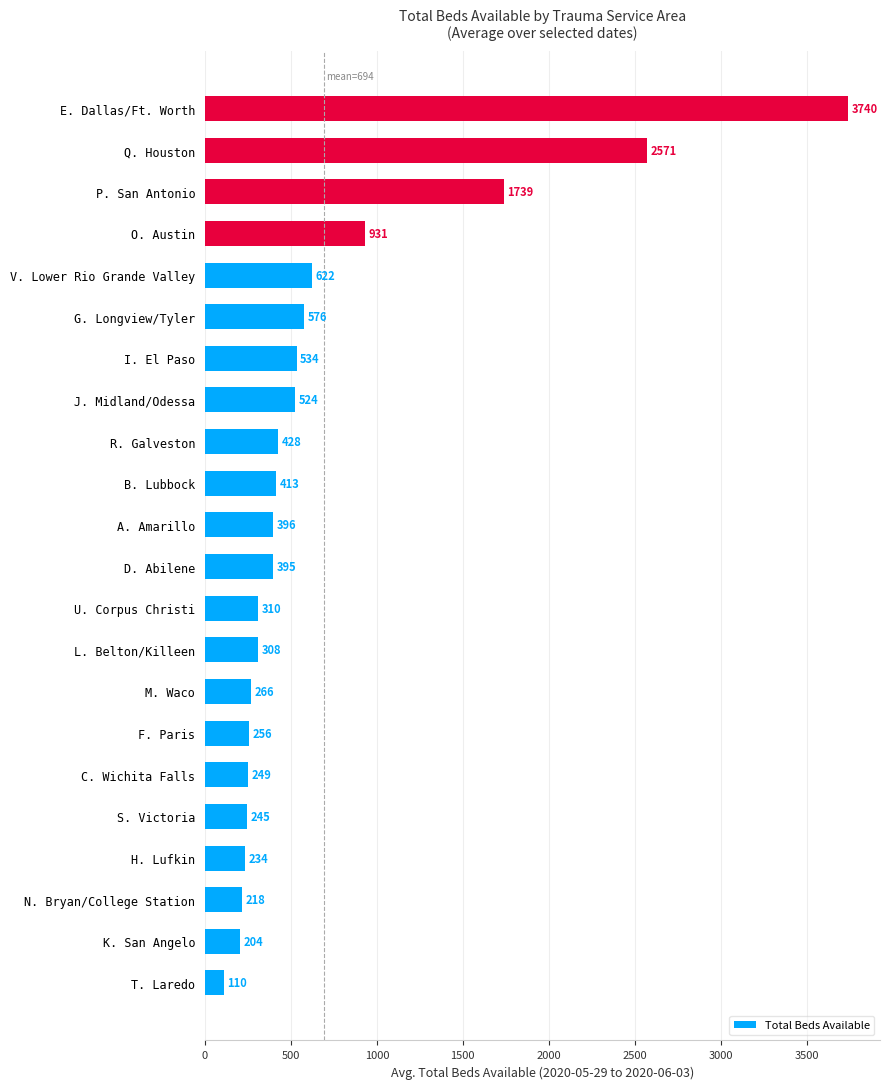

Is it true that the value at B. Lubbock is 668.3?

False